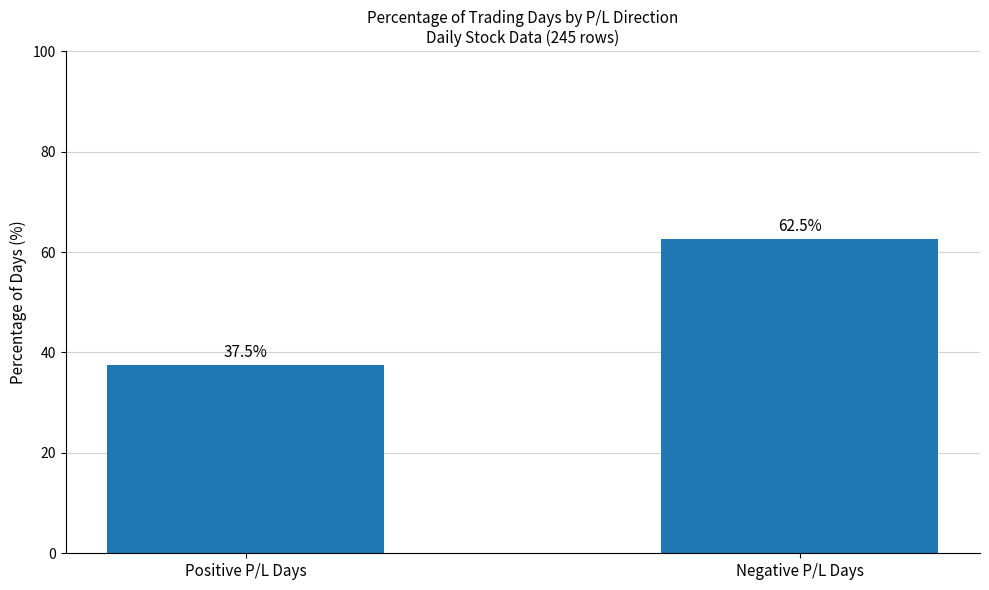

Reading right to left, list all the values displayed in this chart.

62.5	37.5